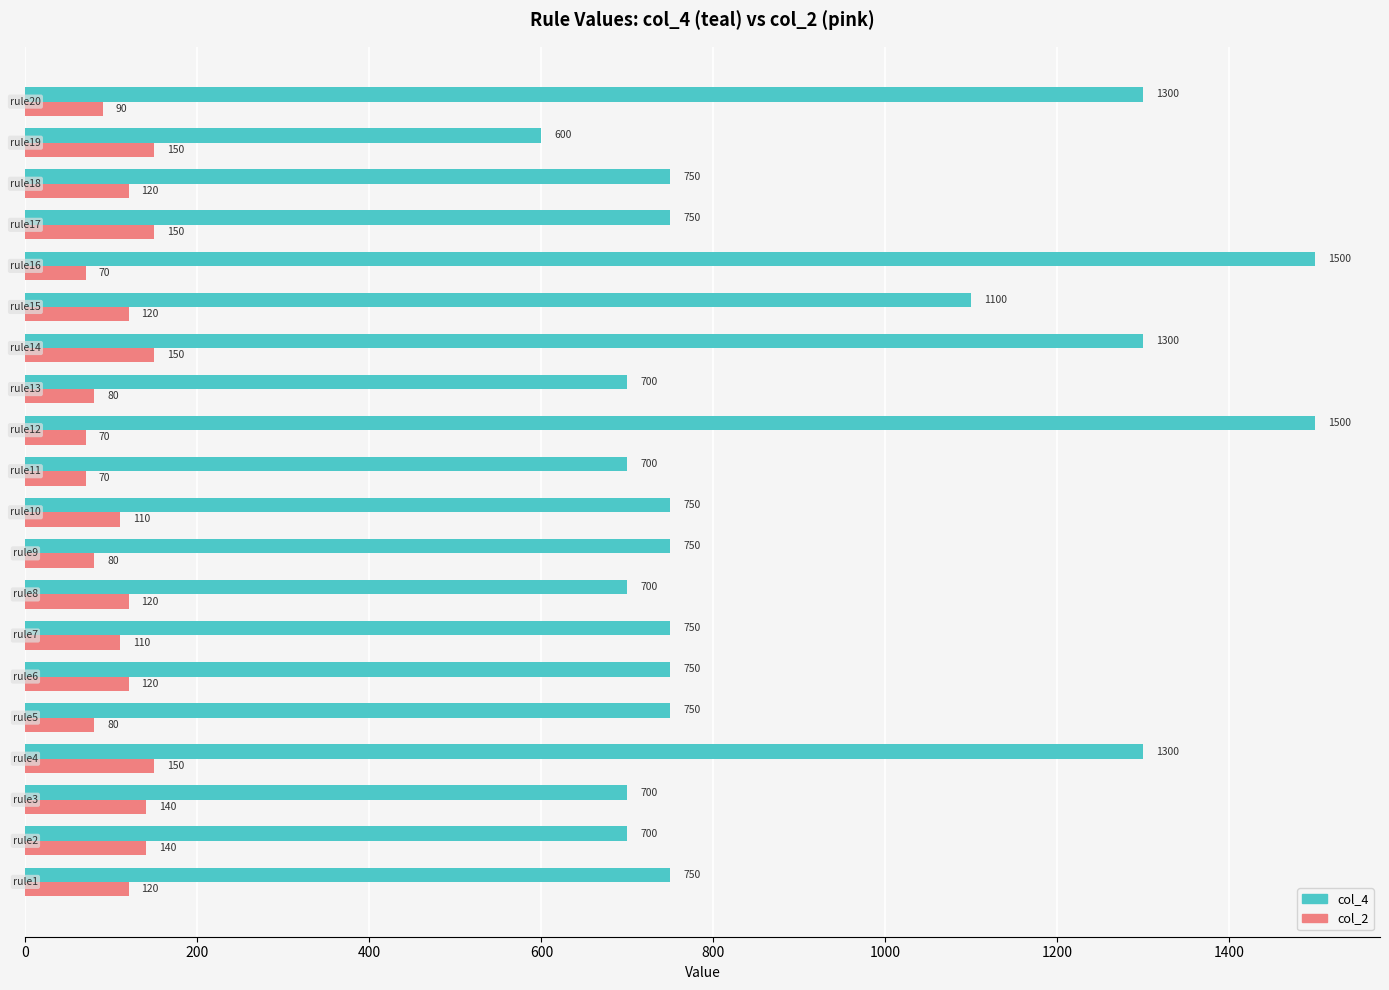

What is the sum of all col_4 values?

18100